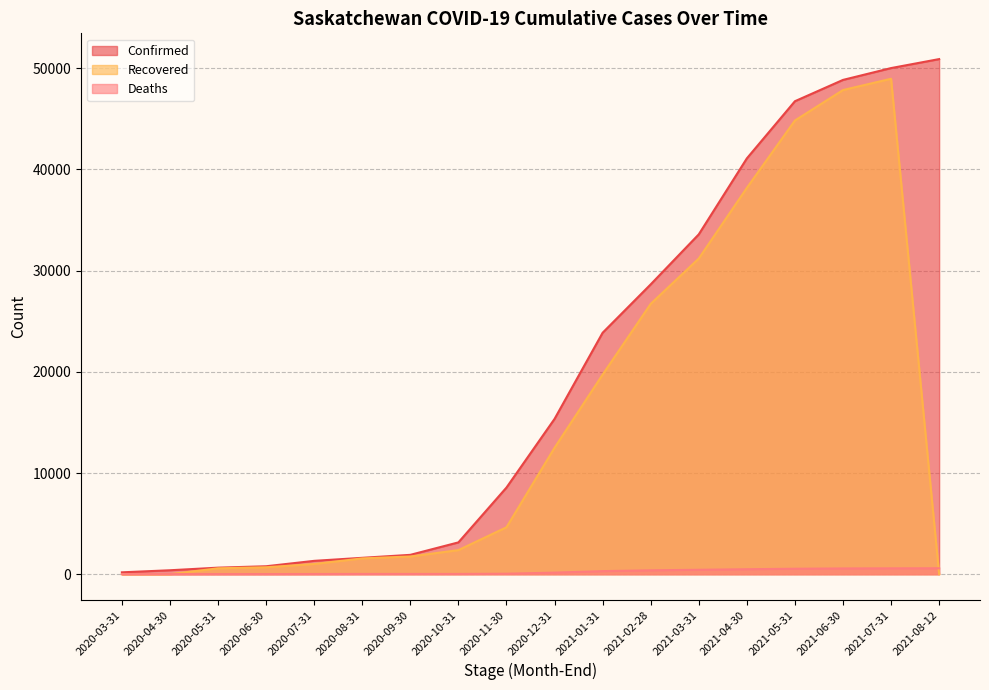

What is the sum of all Deaths values?

4213